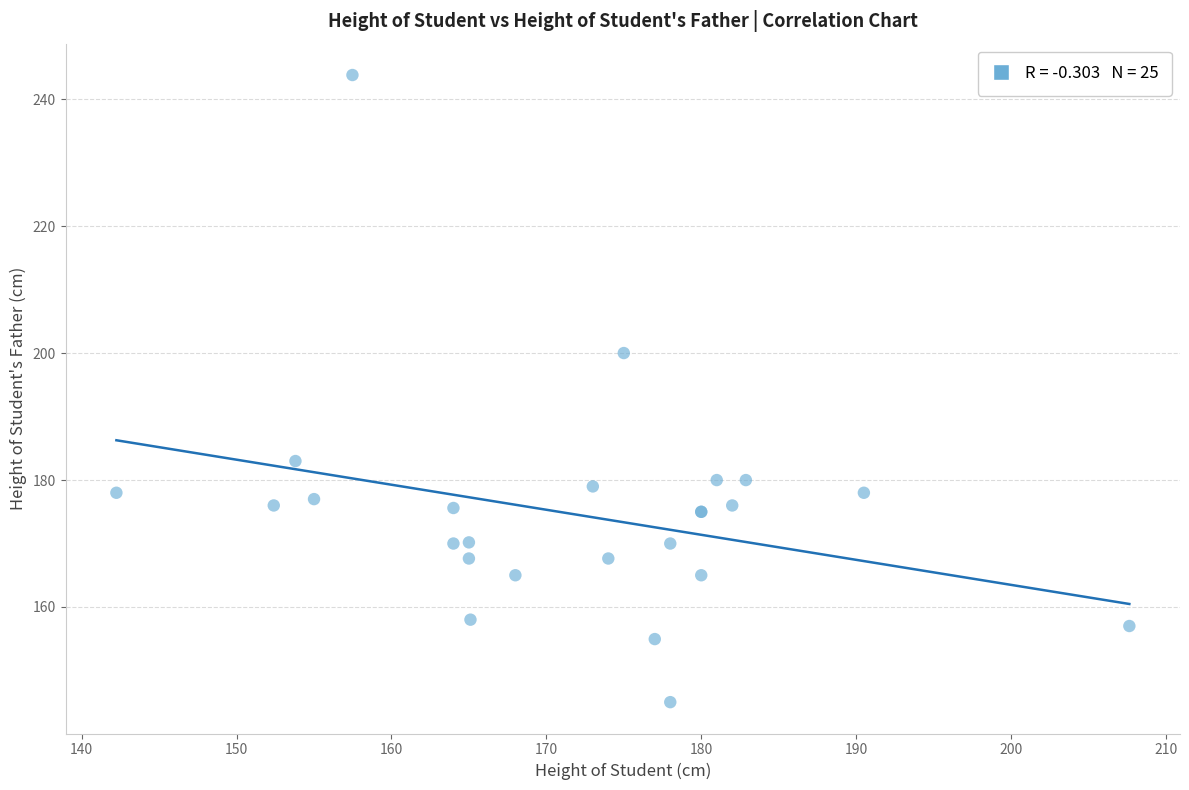

What Y value in the scatter plot is closest to 194?

200.0